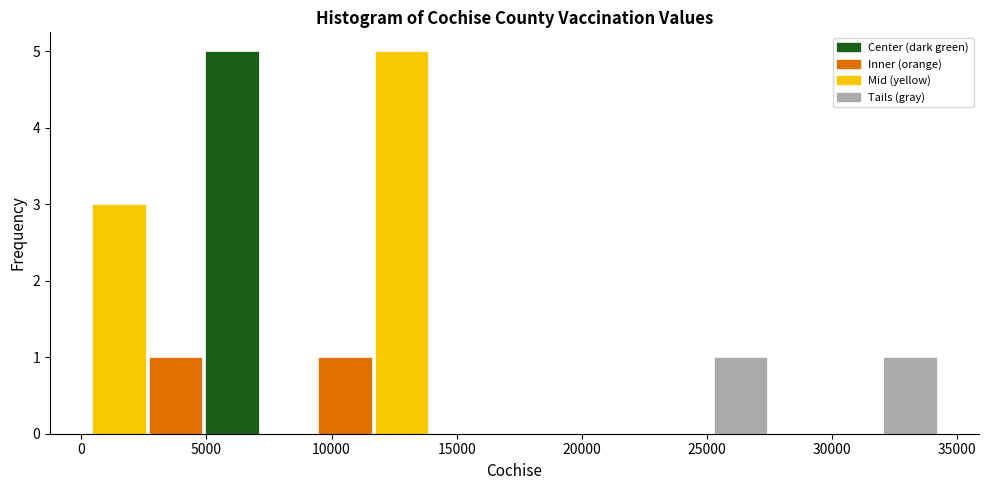

Reading left to right, transcribe this chart: for each bar, give the range it covers on the x-axis and its height. Neither the bar edges nor the heights are printed on the chart, so give them approximately, as read against the axes.

500 to 2500: 3
2500 to 5000: 1
5000 to 7000: 5
7000 to 9500: 0
9500 to 11500: 1
11500 to 14000: 5
14000 to 16000: 0
16000 to 18500: 0
18500 to 20500: 0
20500 to 23000: 0
23000 to 25000: 0
25000 to 27500: 1
27500 to 29500: 0
29500 to 32000: 0
32000 to 34000: 1